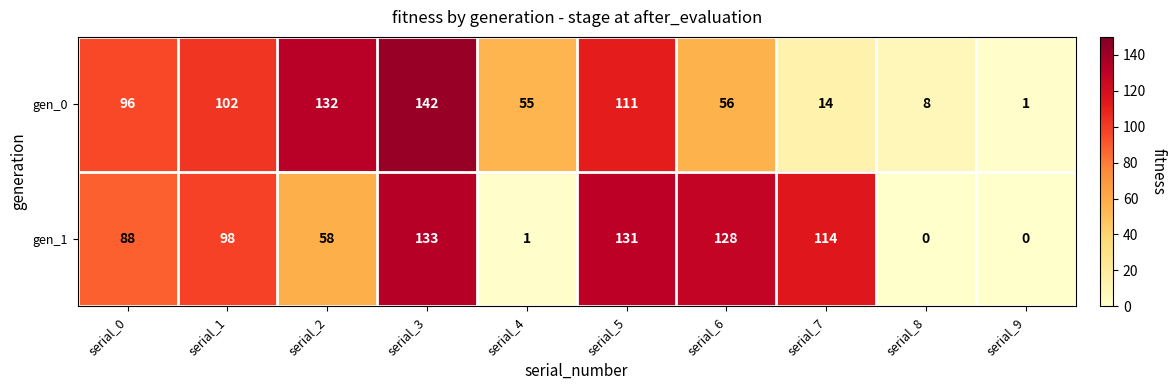

The gen_0 series shows 175 at serial_5. True or false?

False